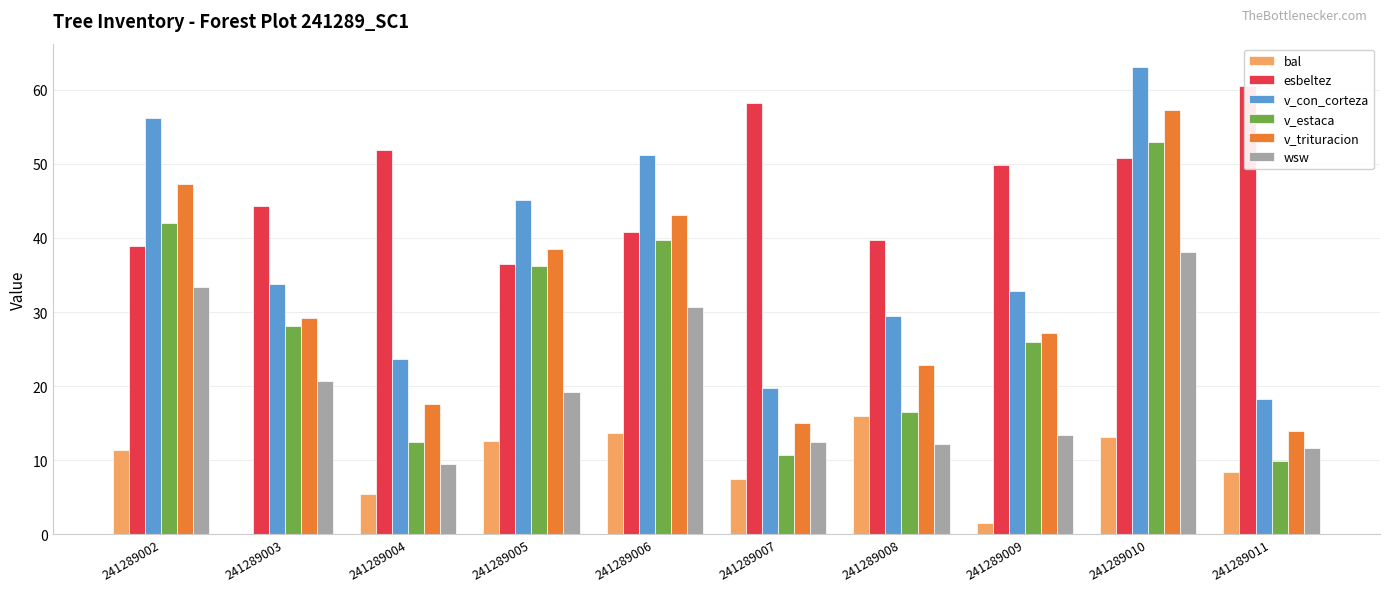

What are all the series names shown in the legend?

bal, esbeltez, v_con_corteza, v_estaca, v_trituracion, wsw